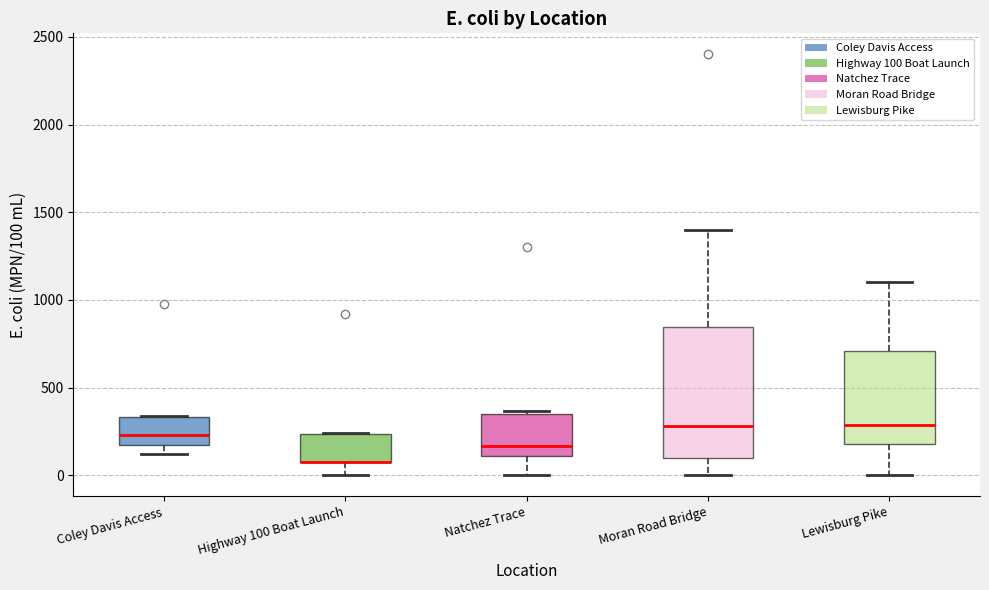

Where is the upper edge of the box for Coley Davis Access on the y-axis? The values are not printed on the chart, so give them approximately, as read against the axis.

350